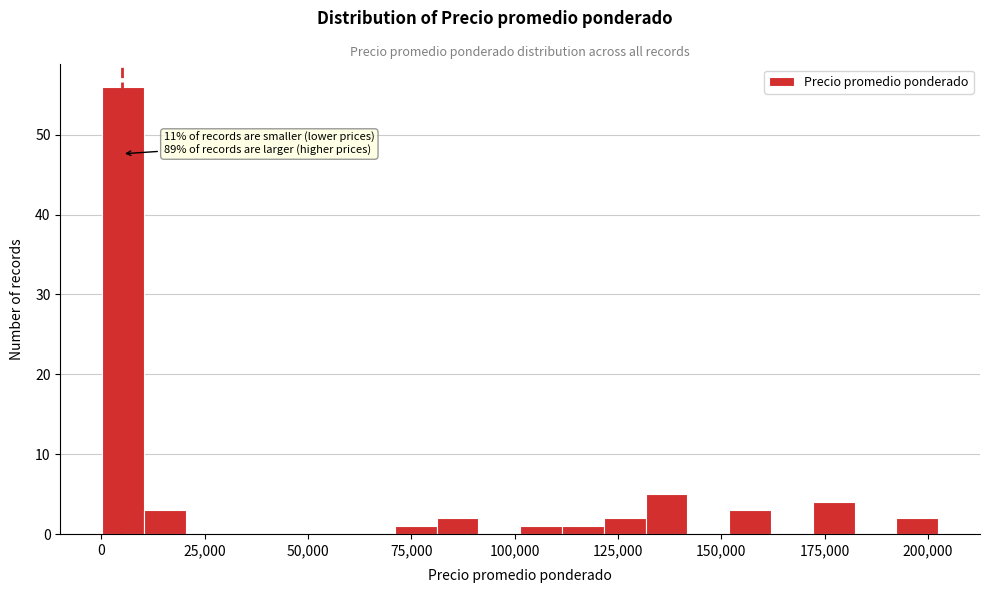

Read against the x-axis, roughly where is the centre of the tallest bar?

5000